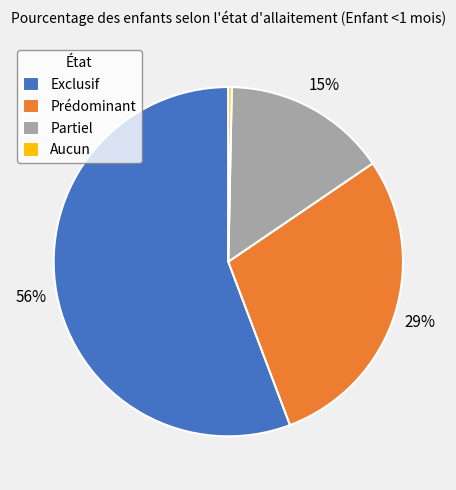

Is the sum of Prédominant and Exclusif greater than half?

Yes